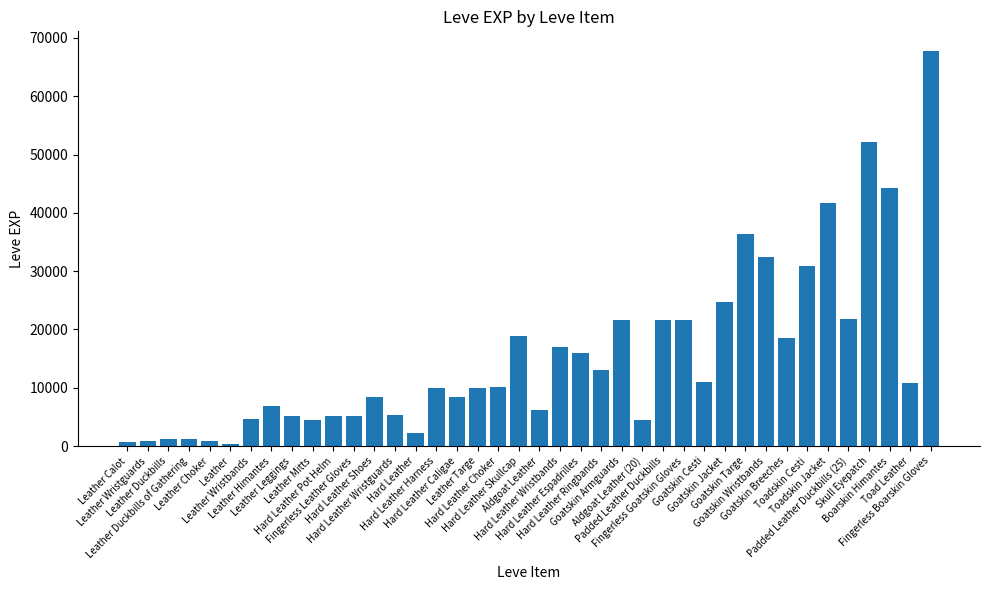

Between Skull Eyepatch and Leather, which is larger?

Skull Eyepatch